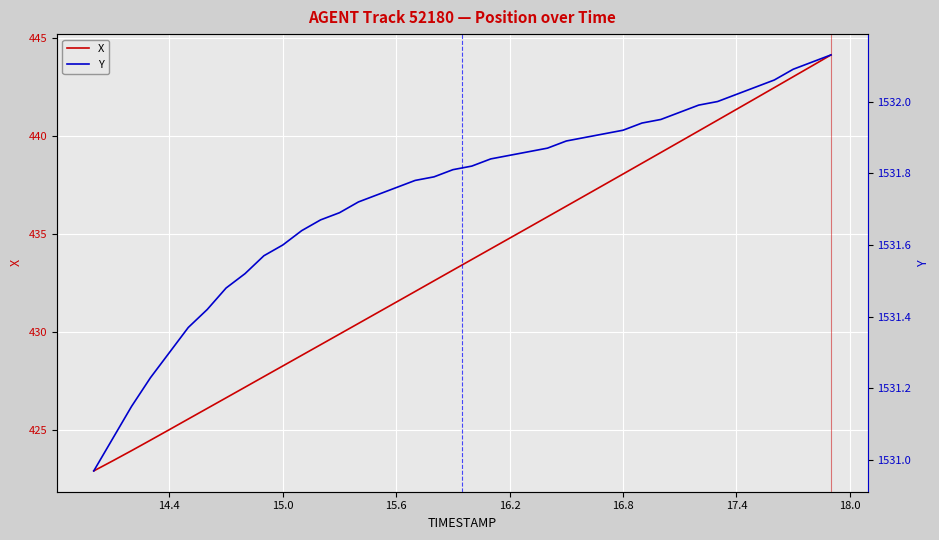

What is the minimum value for X?

422.9